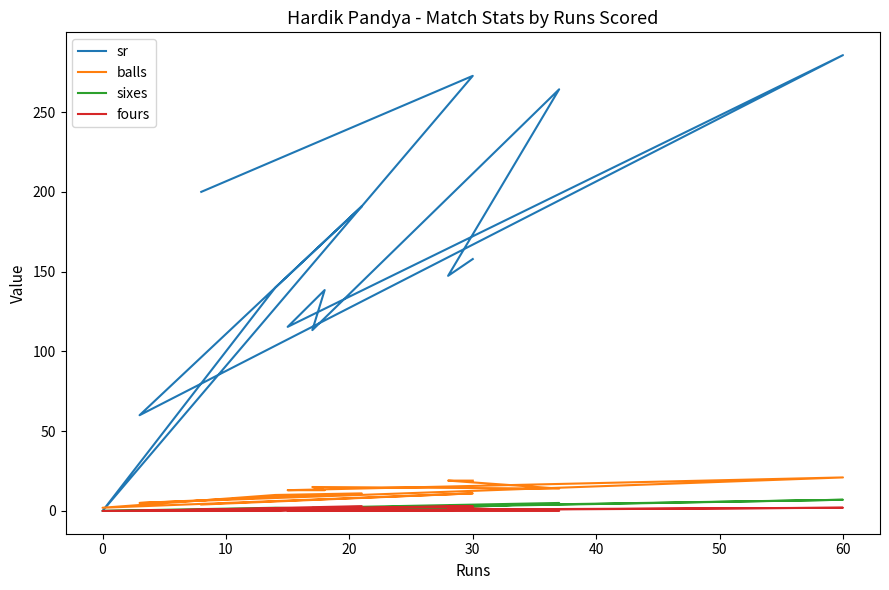

What is the total value across all series at 30?

288.7